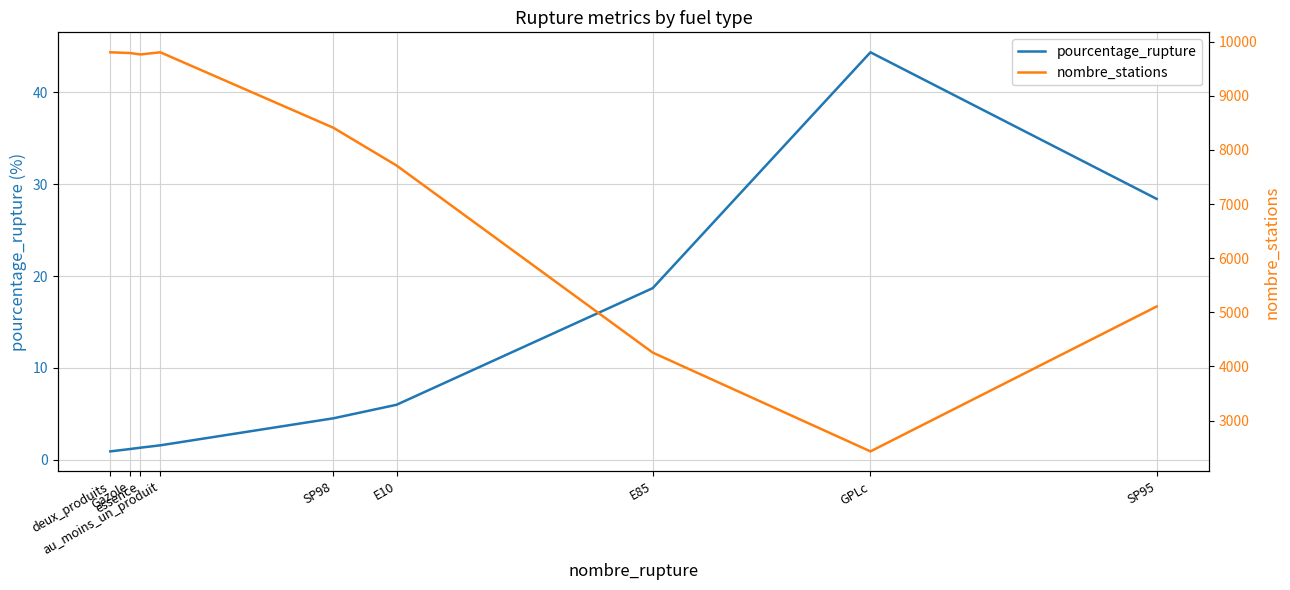

Reading right to left, list all the values displayed in this chart.

pourcentage_rupture: SP95=28.4	GPLc=44.3	E85=18.7	E10=6.0	SP98=4.5	au_moins_un_produit=1.6	essence=1.3	Gazole=1.2	deux_produits=0.9
nombre_stations: SP95=5108.0	GPLc=2431.0	E85=4256.0	E10=7713.0	SP98=8409.0	au_moins_un_produit=9804.0	essence=9764.0	Gazole=9790.0	deux_produits=9804.0